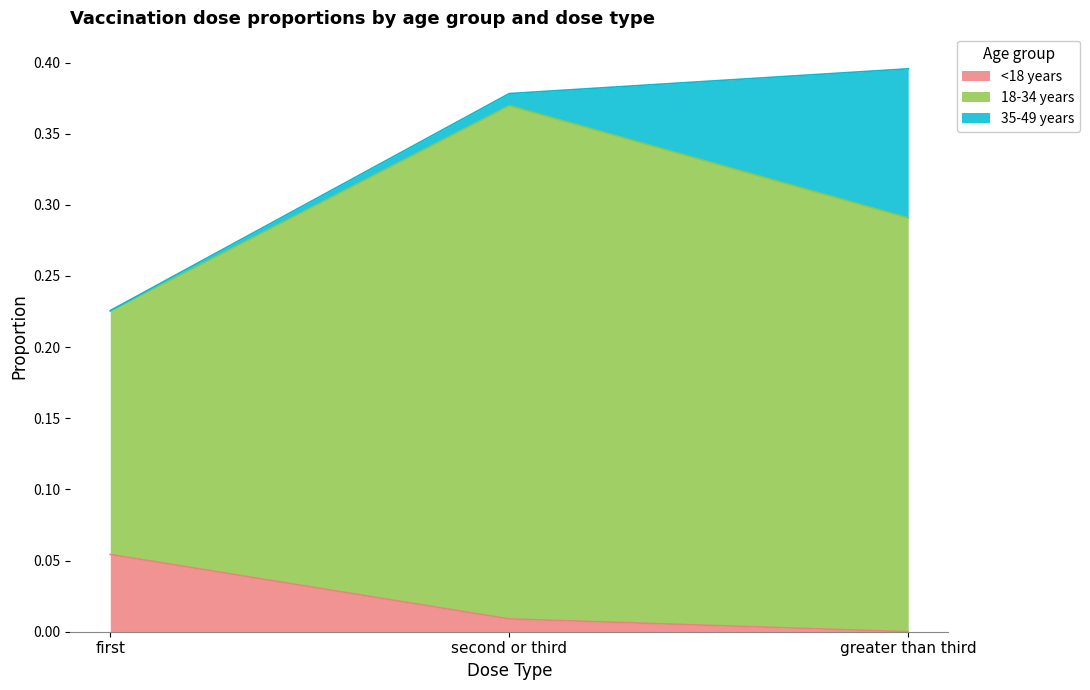

Count the number of categories in the chart.

3